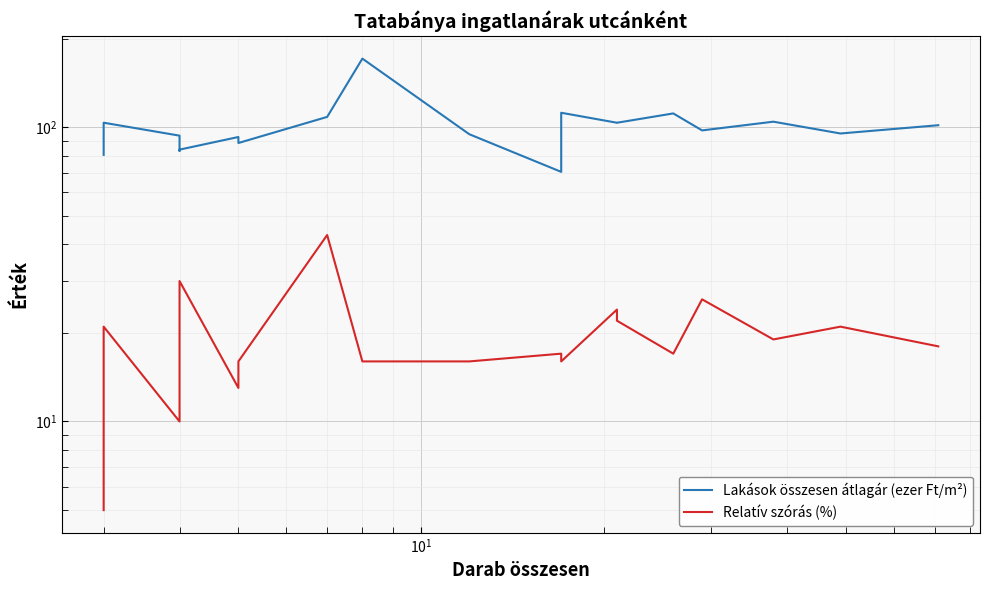

Count the number of data series in this chart.

2